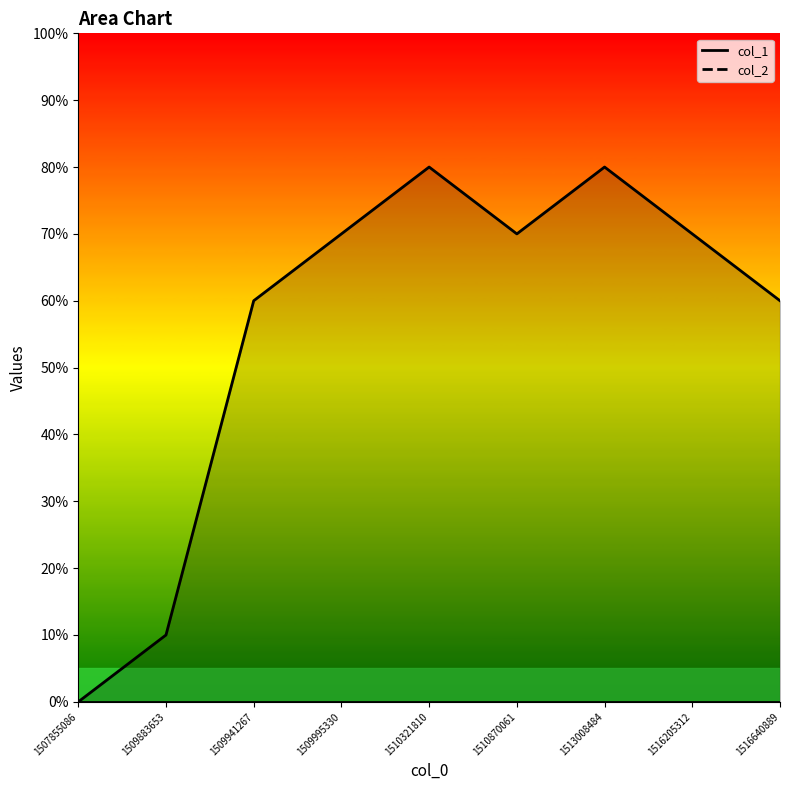

What is the approximate value at 1510870061?

7